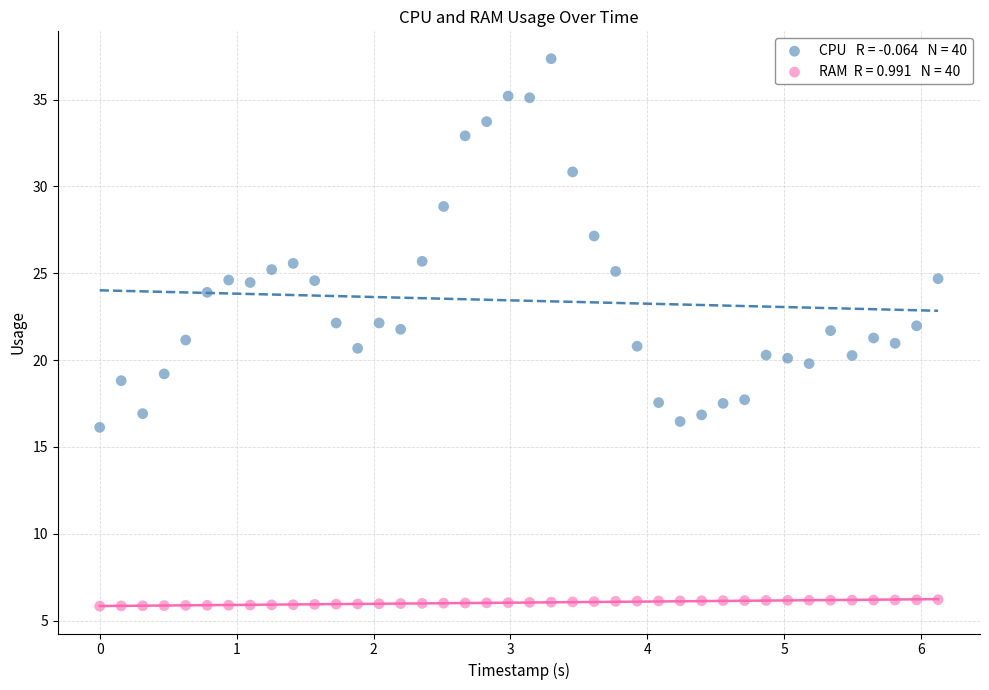

Across all data points, what is the range of X values (max minus min)?

6.1